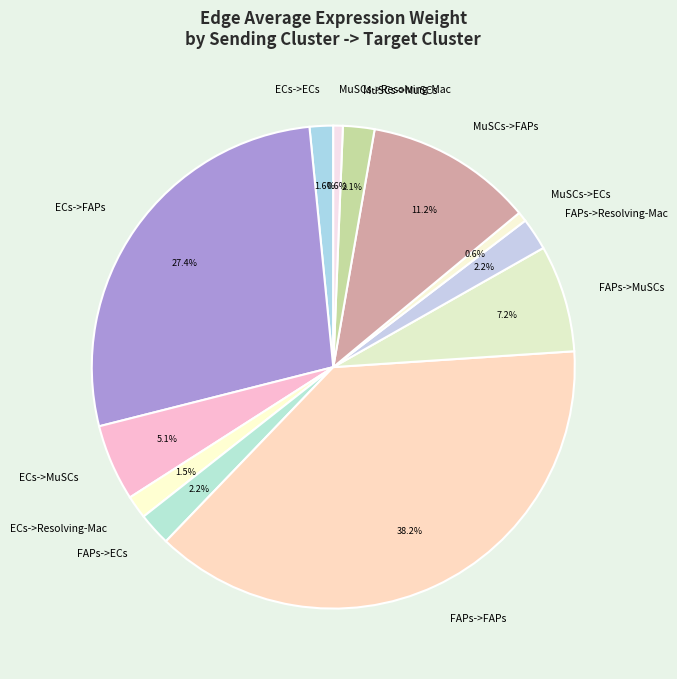

Count the number of slices in the pie.

12